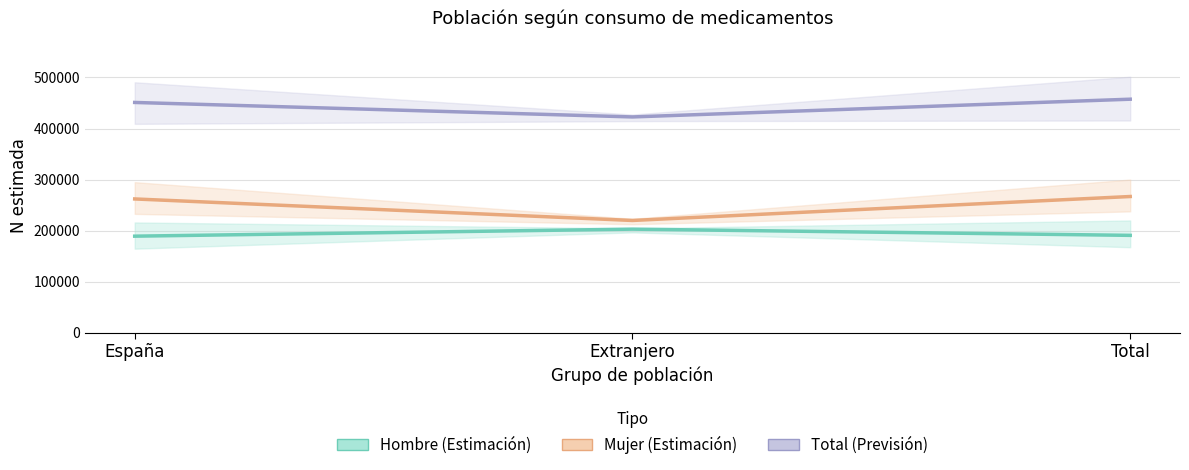

Rank the categories by Total (Previsión) value from highest to lowest.

Total, España, Extranjero